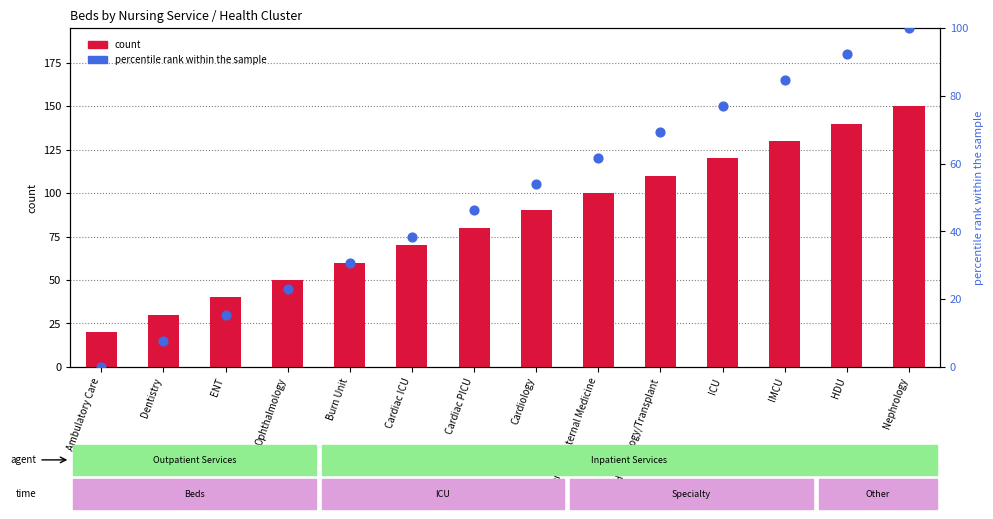

At how many categories does at least one series exceed 5?

14